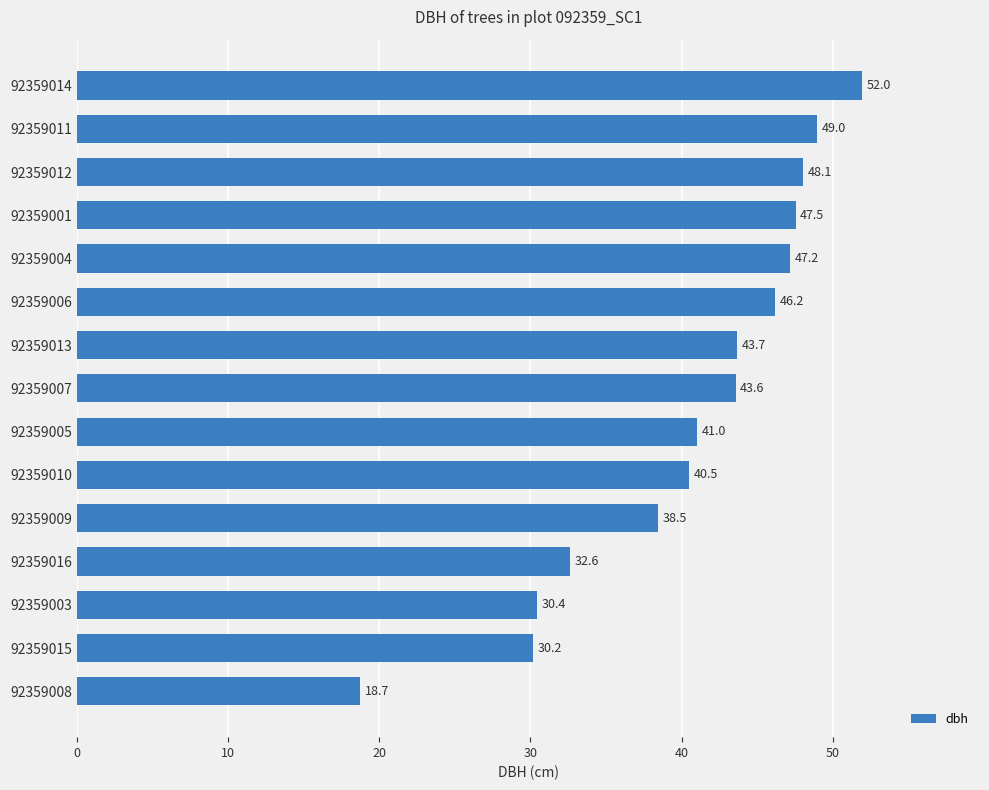

What is the greatest value displayed?

52.0